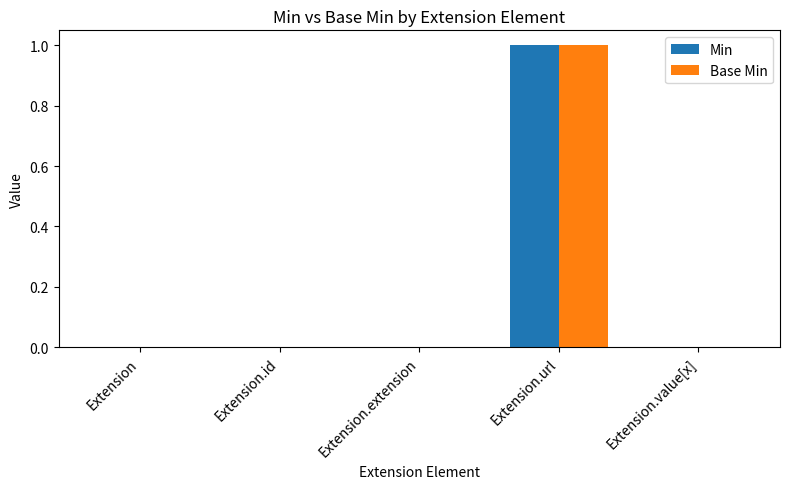

Does the chart contain stacked bars?

No